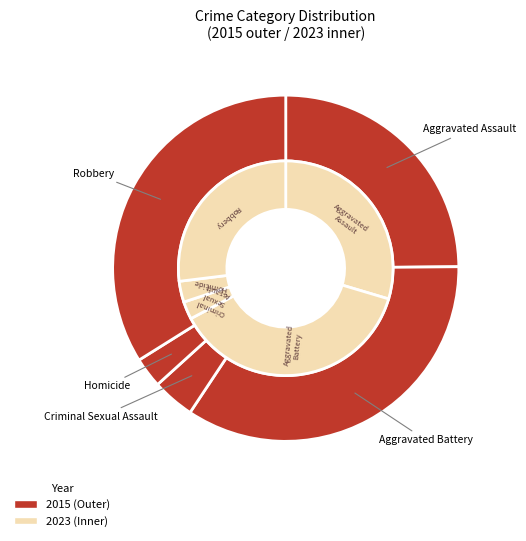

Rank the series at Criminal Sexual Assault from highest to lowest value.

2015, 2023